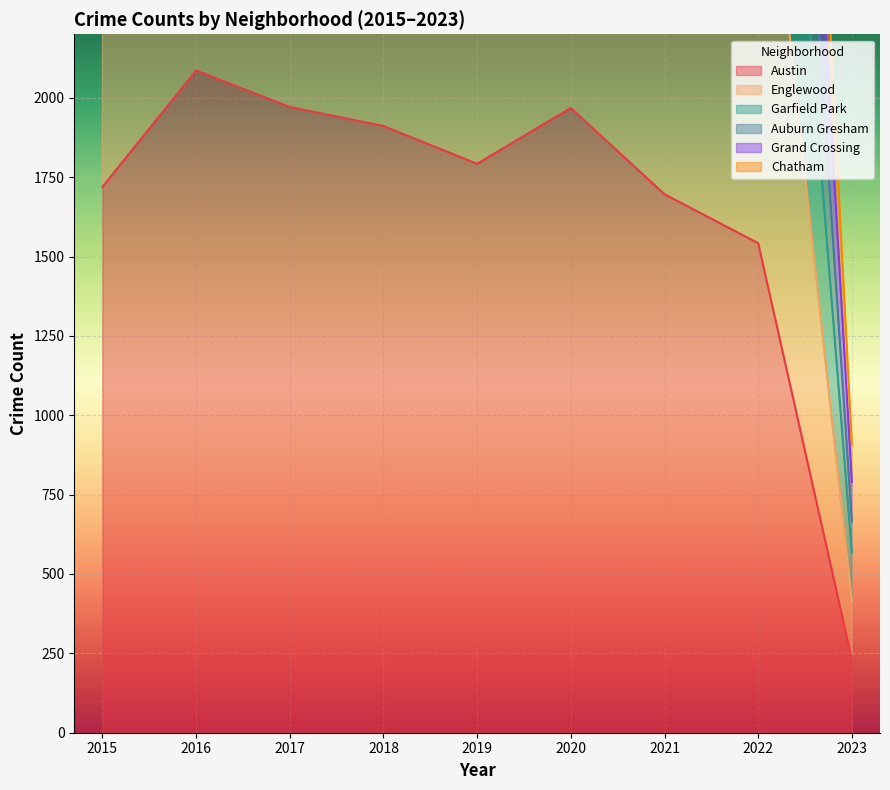

Between 2019 and 2020, which series saw the biggest shift?

Garfield Park